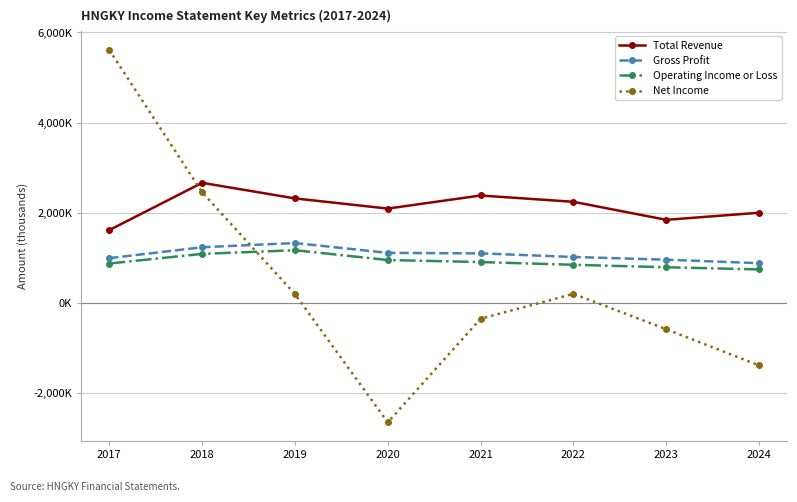

True or false: Net Income has more than 1 interior local peaks.

False